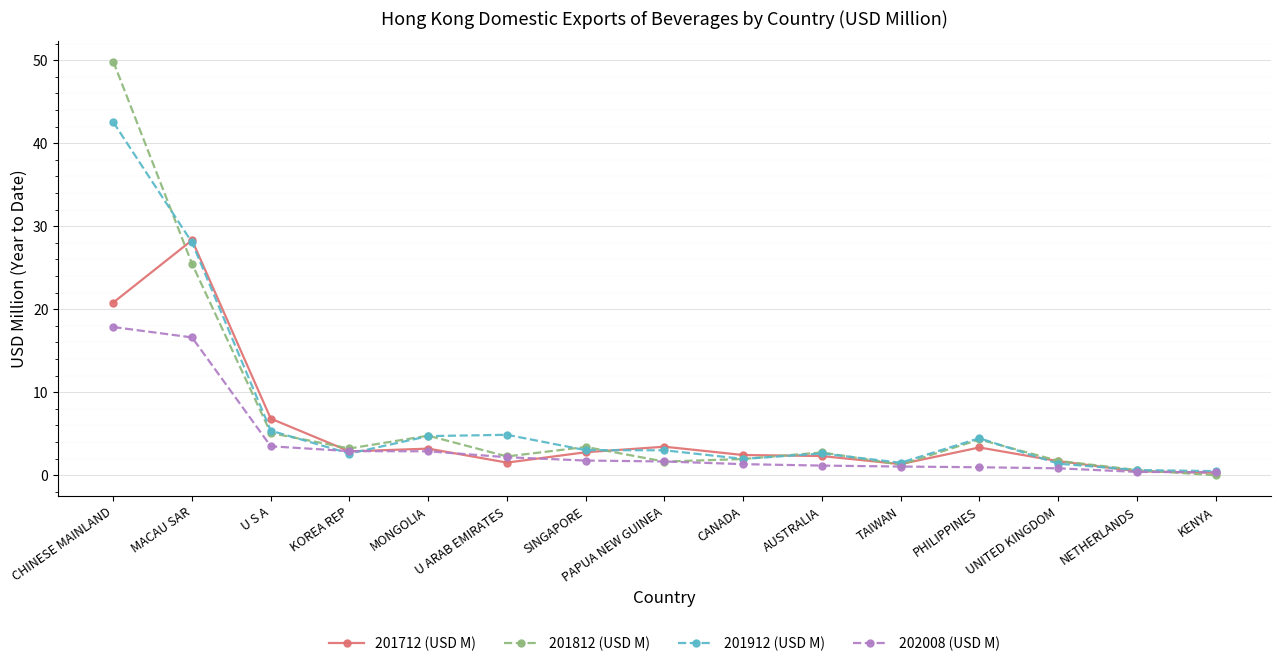

Is this an area chart (filled region under the line)?

No